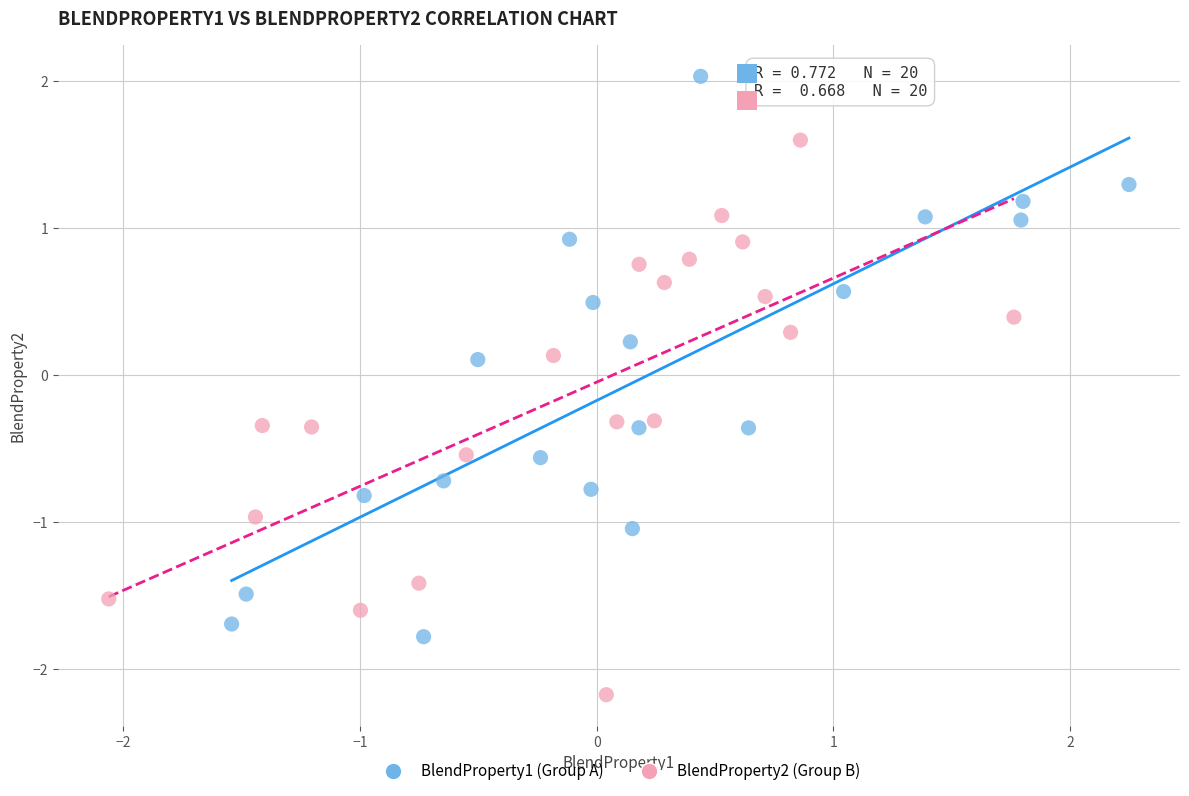

Which series reaches the minimum Y coordinate?

BlendProperty2 (Group B)